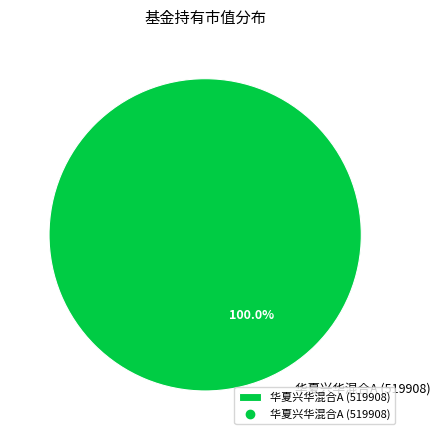

How many slices are in this pie chart?

1